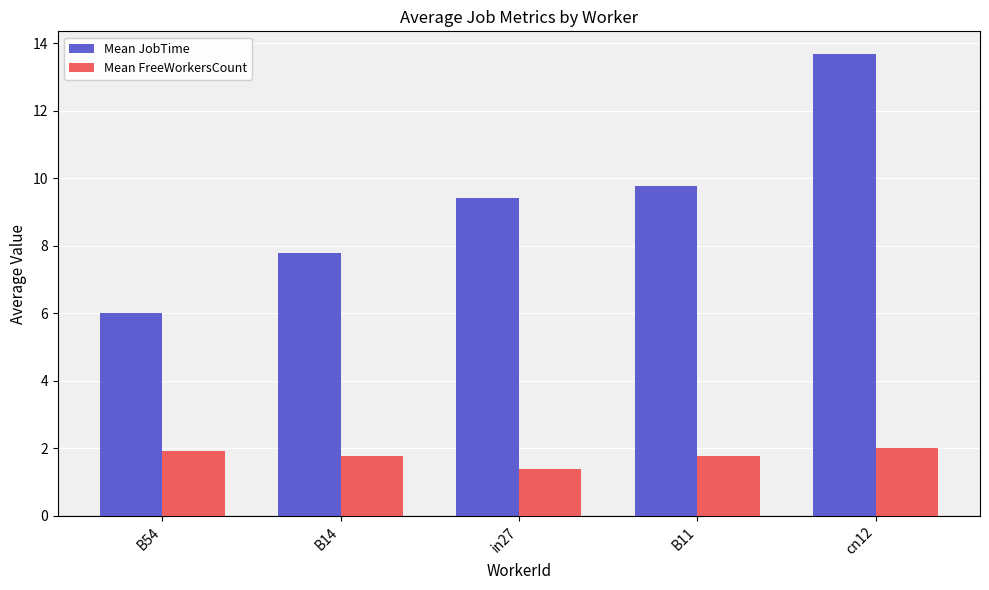

Are the bars grouped side by side (vs. stacked)?

Yes